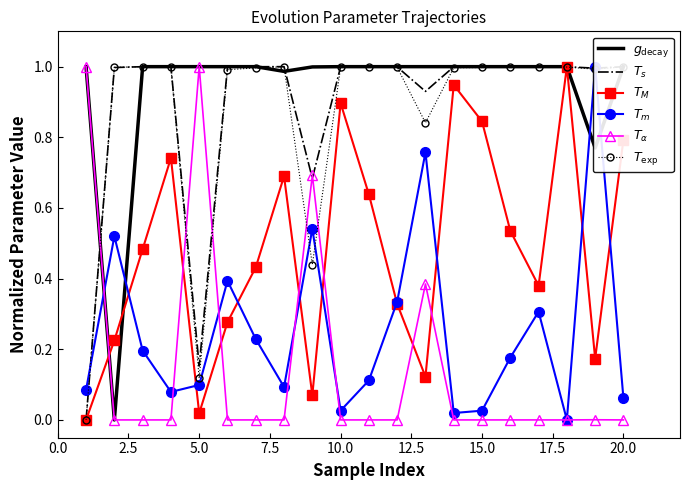

What is the sum of all $T_M$ values?

9.6